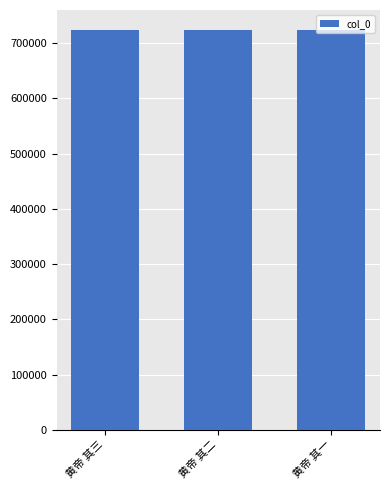

What is the change in value from 黄帝 其三 to 黄帝 其一?

-2